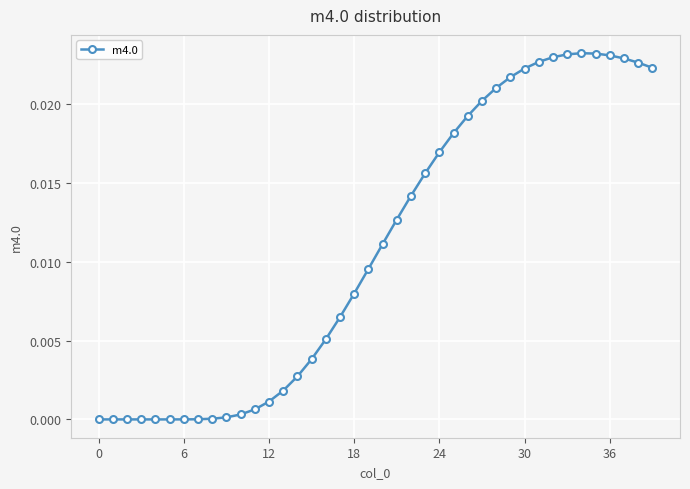

Is this an area chart (filled region under the line)?

No